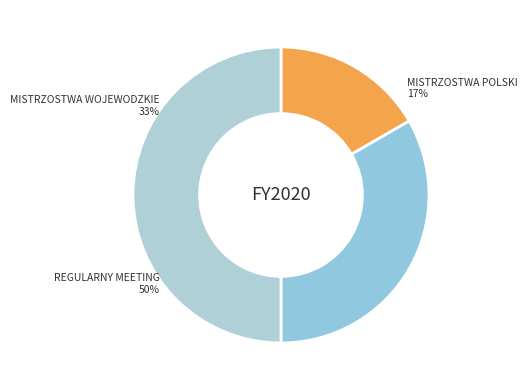

Between MISTRZOSTWA_POLSKI and MISTRZOSTWA_WOJEWODZKIE, which is larger?

MISTRZOSTWA_WOJEWODZKIE